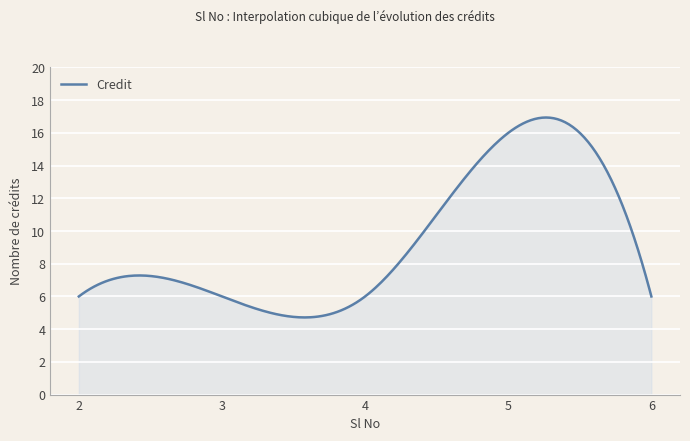

What is the greatest value displayed?

16.9